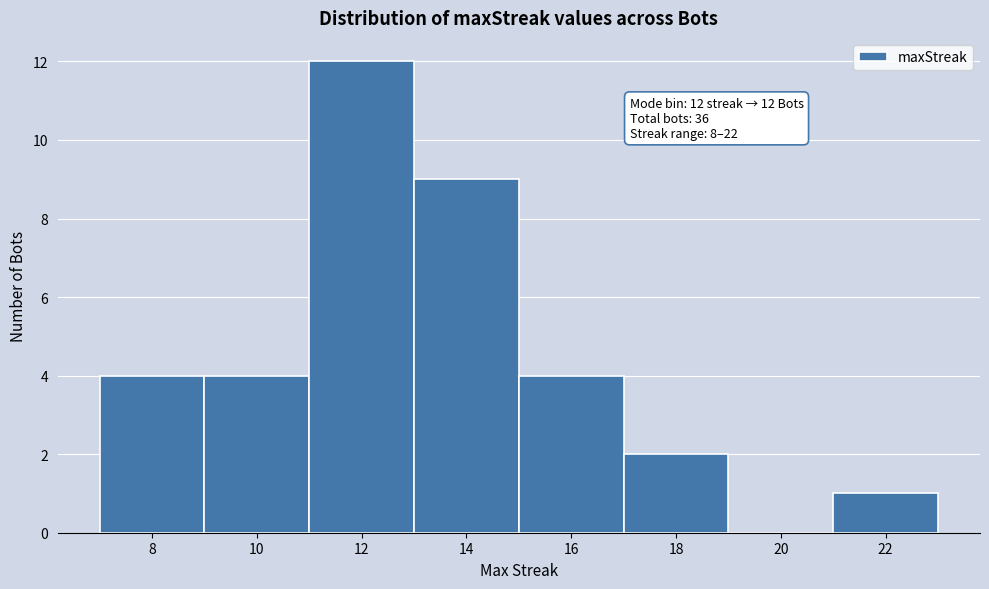

Over which range of the x-axis is the bar tallest?

11 to 13